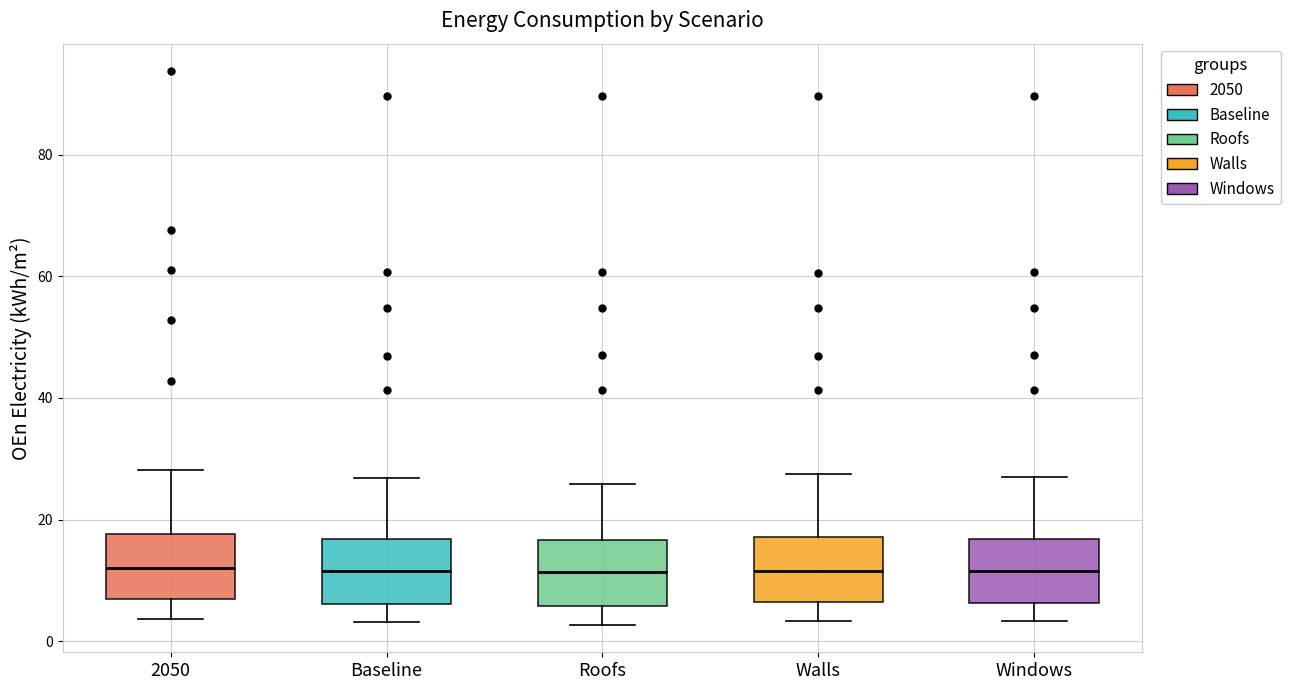

Reading left to right, read every box against the y-axis: the position of its median line, the range the box covers, and the ends of its whiskers. The values are not printed on the chart, so give them approximately, as read against the axis.

2050: median 12, box 6 to 18, whiskers 4 to 28
Baseline: median 12, box 6 to 16, whiskers 4 to 26
Roofs: median 12, box 6 to 16, whiskers 2 to 26
Walls: median 12, box 6 to 18, whiskers 4 to 28
Windows: median 12, box 6 to 16, whiskers 4 to 26